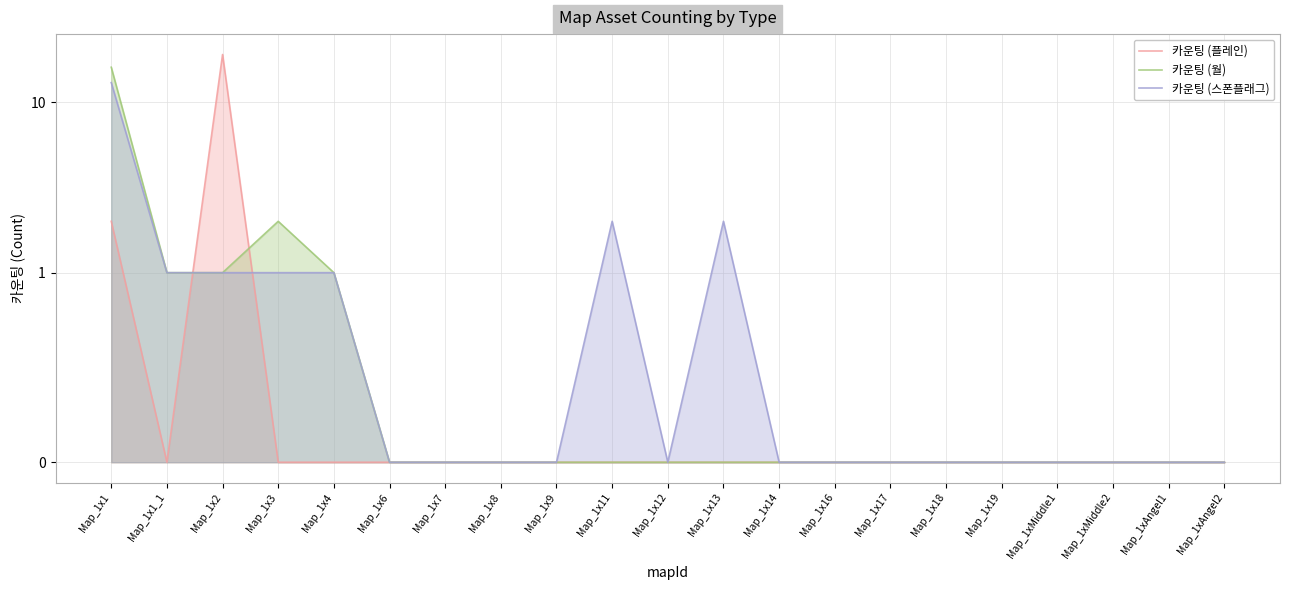

Rank the series at Map_1x7 from highest to lowest value.

카운팅 (플레인), 카운팅 (월), 카운팅 (스폰플래그)